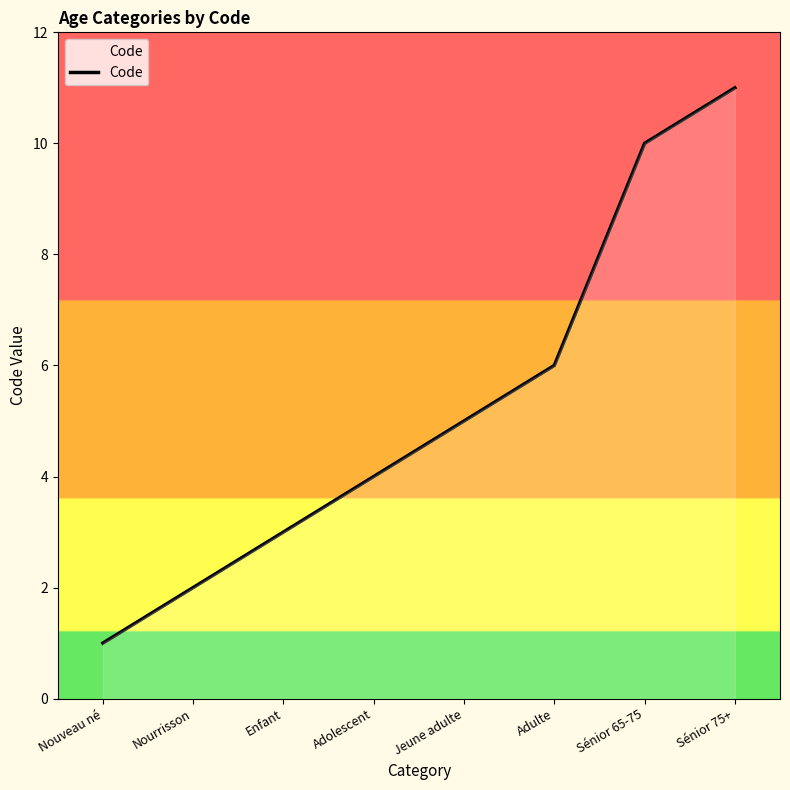

Which label corresponds to the smallest value in the chart?

Nouveau né